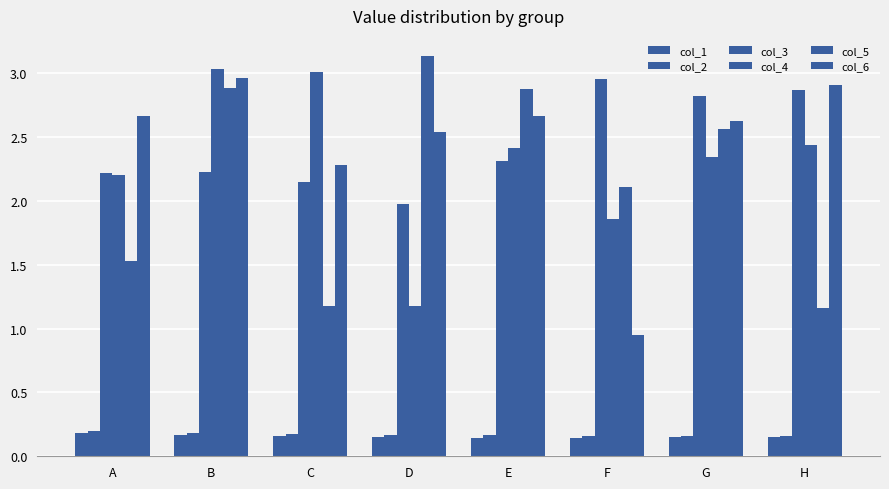

At which label is col_5 closest to 2?

F